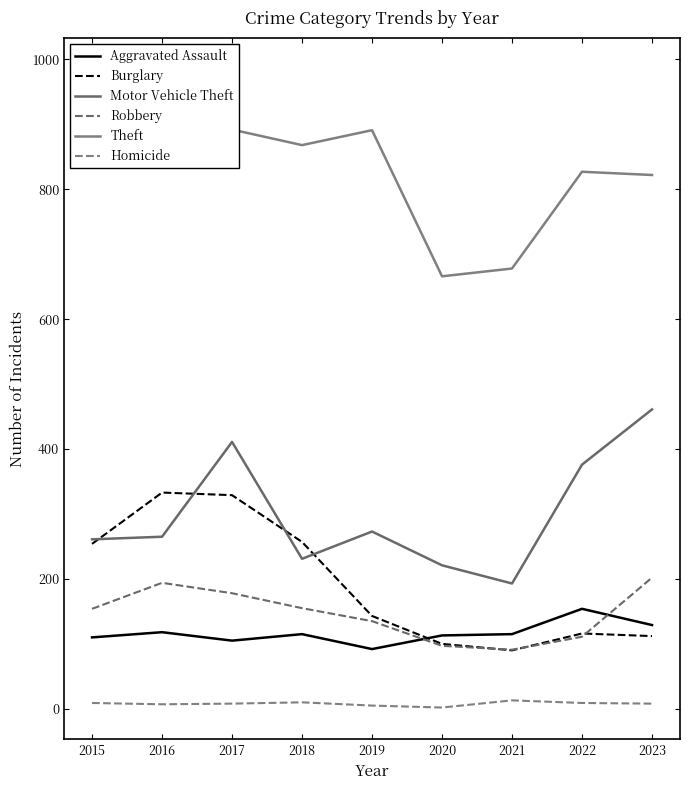

At which category is the sum across all series the highest?

2017